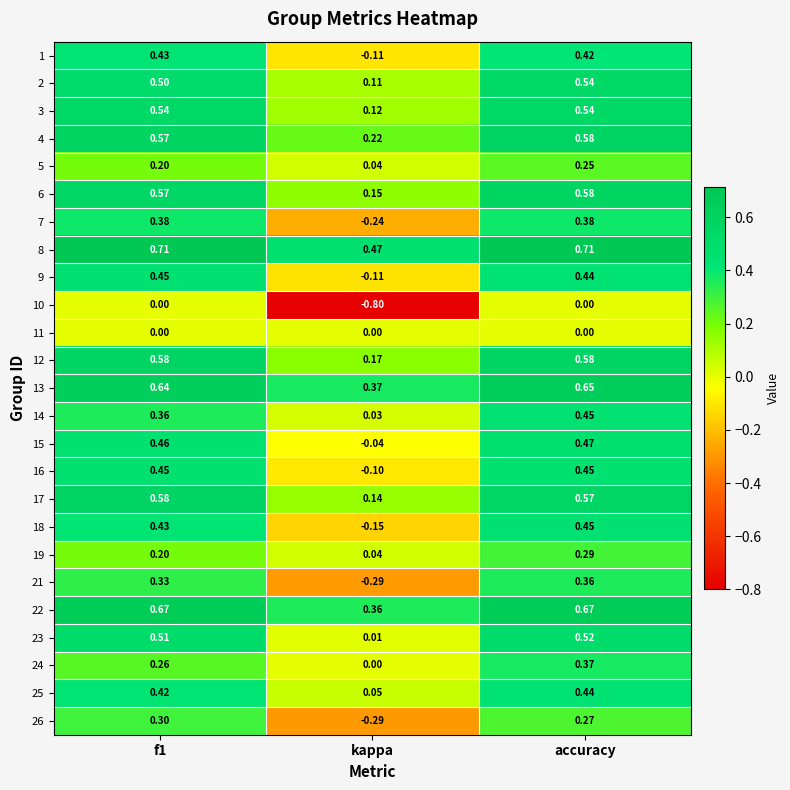

Which series has the widest spread of values?

10